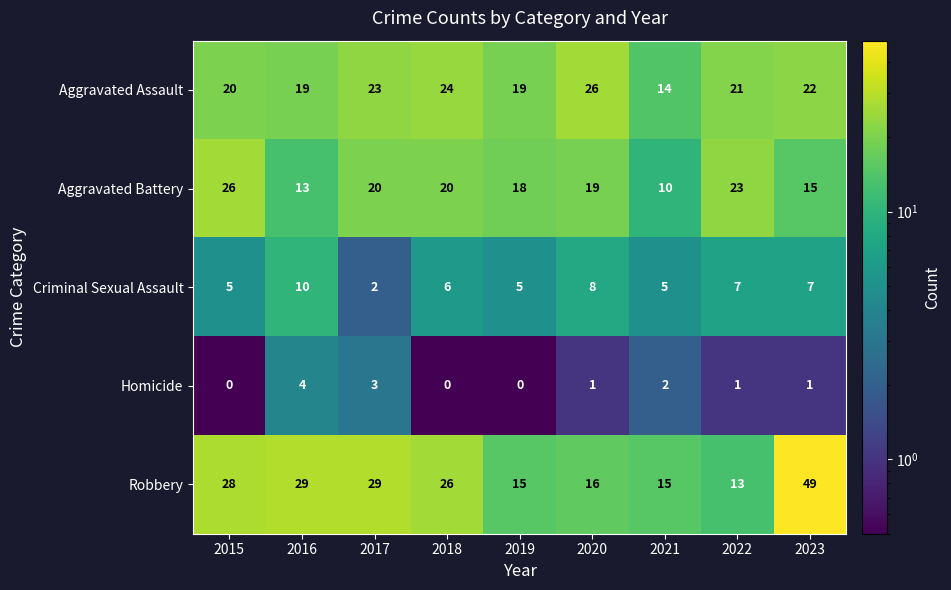

The Robbery series shows 15 at 2021. True or false?

True